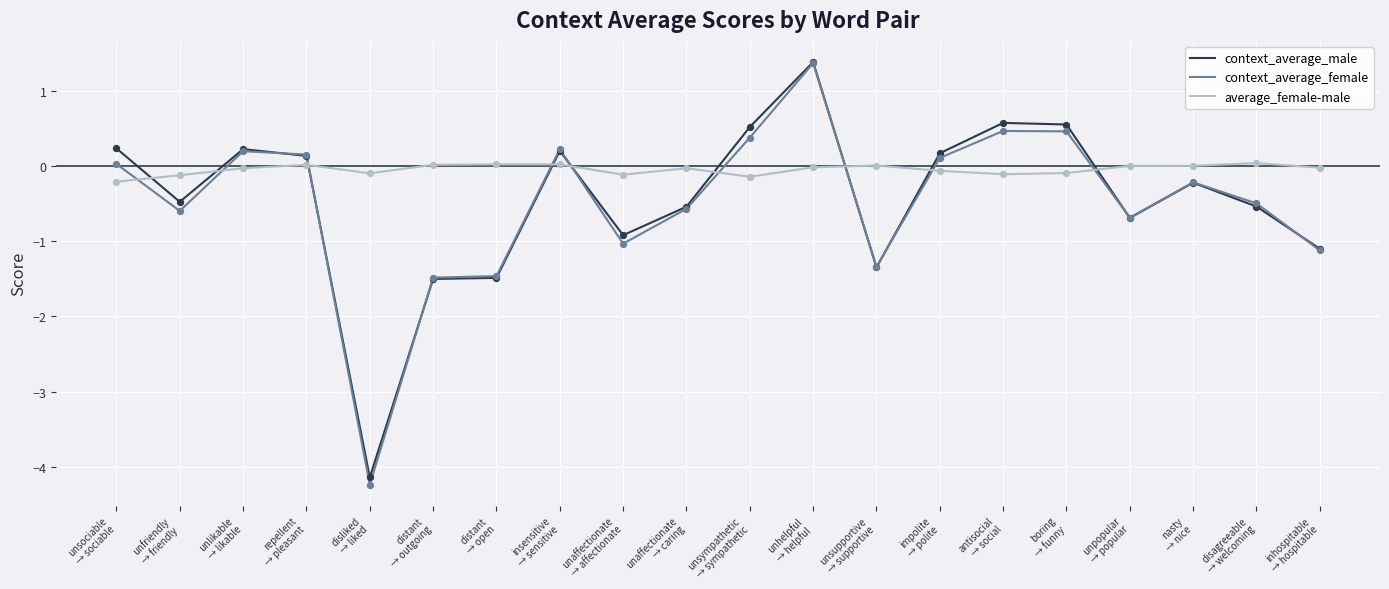

Which series has the largest total across all categories?

average_female-male